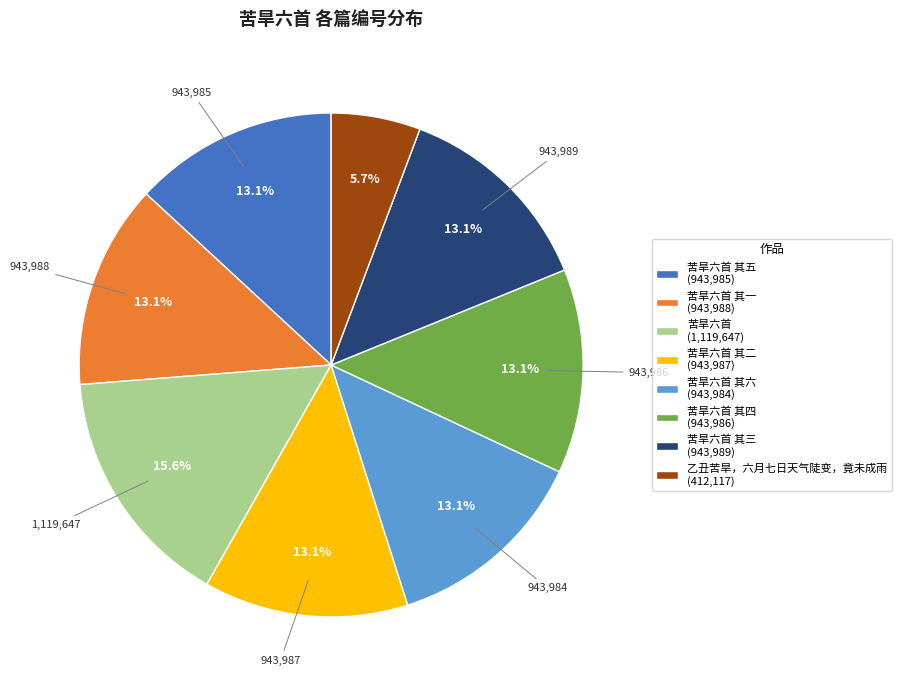

What is the total percentage of 苦旱六首 (1,119,647) and 苦旱六首 其四 (943,986)?

28.7%